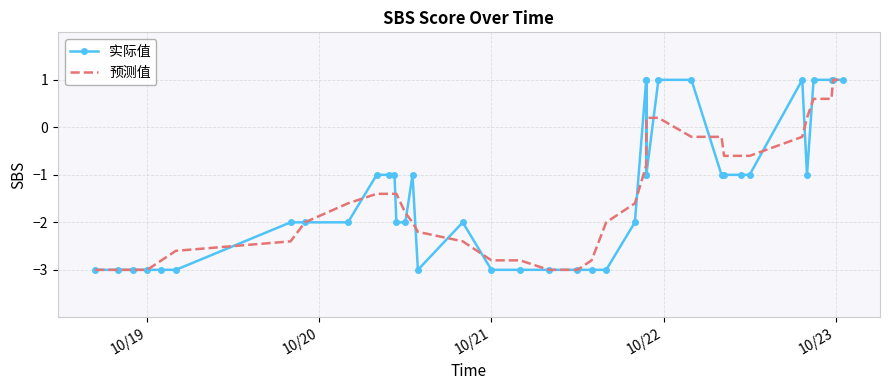

Which series ends up on top after the final intersection of 预测值 and 实际值?

实际值